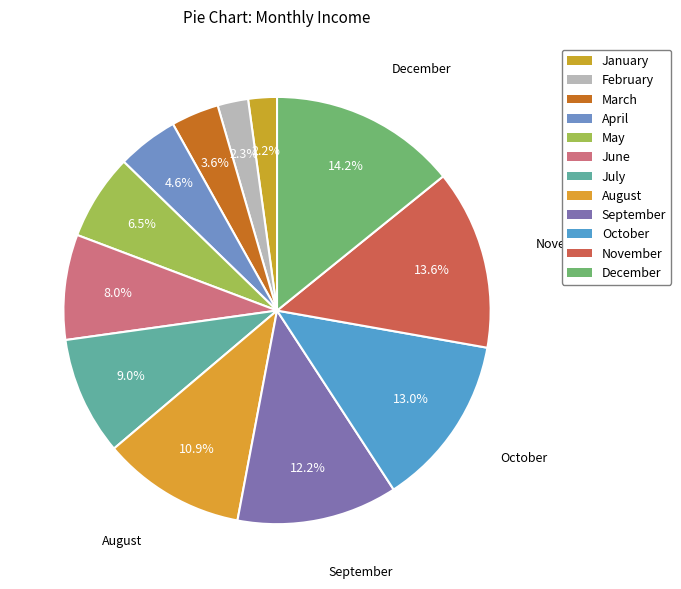

Is it true that October is 20% of the pie?

False